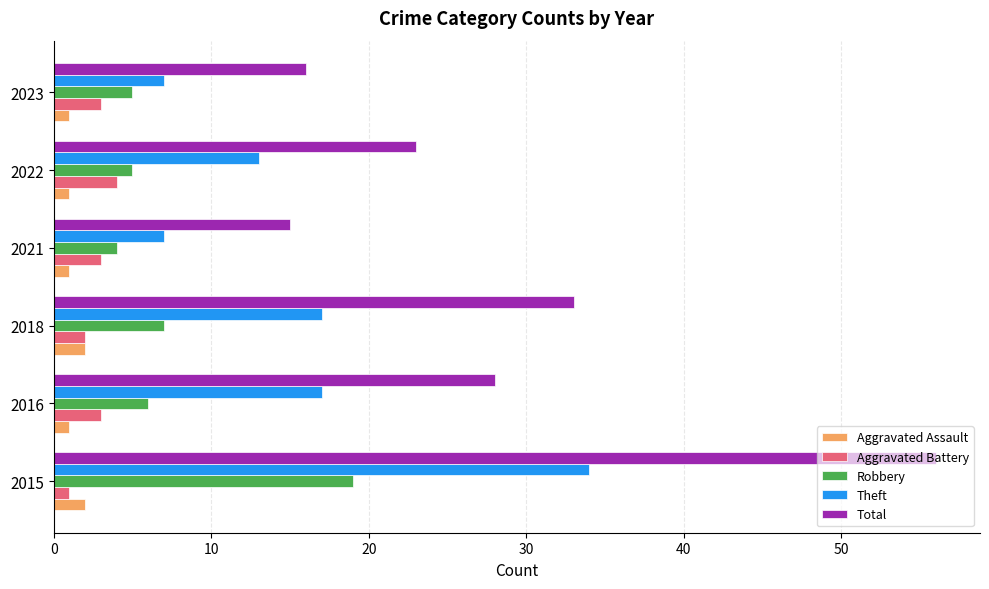

Is it true that Aggravated Assault equals 2 at 2018?

True